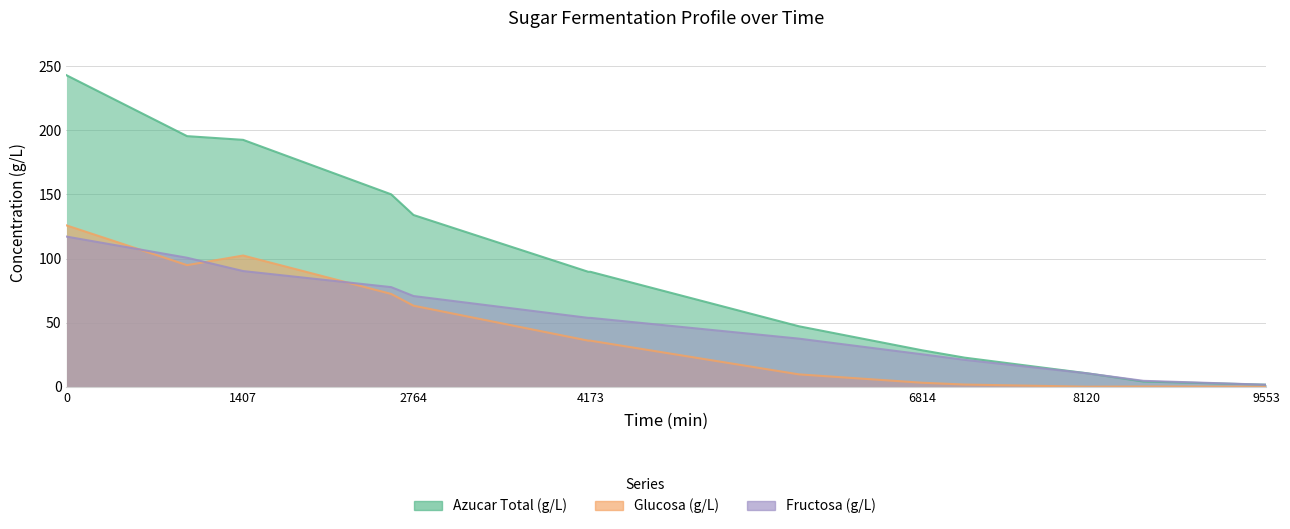

Reading right to left, list all the values displayed in this chart.

Azucar Total (g/L): 1.6	4.1	10.6	22.7	28.4	47.2	89.6	89.6	133.9	150.1	192.5	195.4	242.9
Glucosa (g/L): 0.0	0.2	0.1	1.7	3.1	9.7	35.9	35.9	63.2	72.4	102.3	94.8	125.8
Fructosa (g/L): 1.6	4.6	10.6	21.0	25.3	37.5	53.7	53.7	70.7	77.7	90.2	100.6	117.1